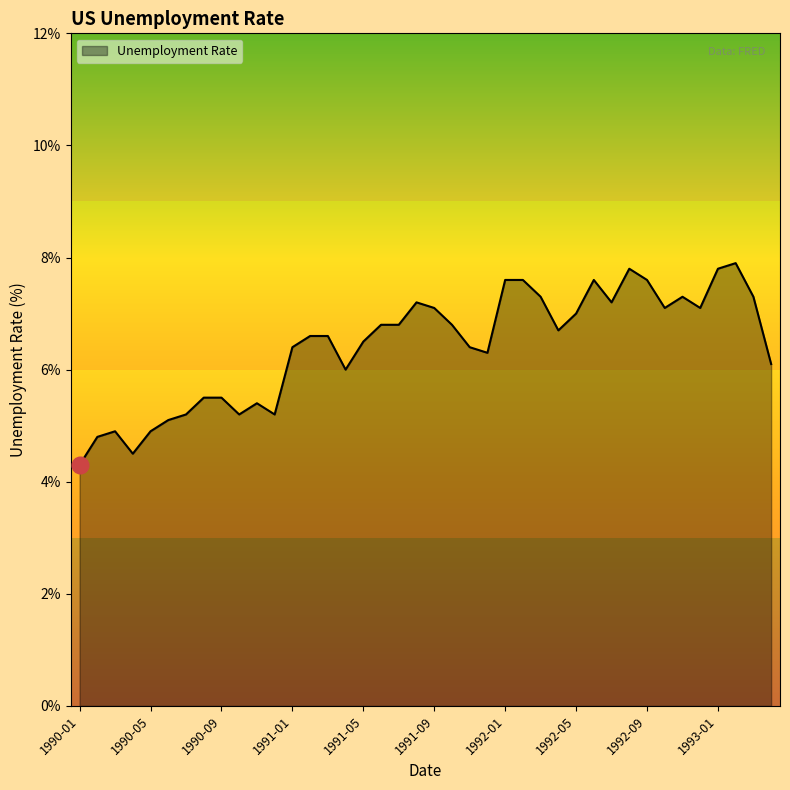

What is the smallest value displayed?

4.3